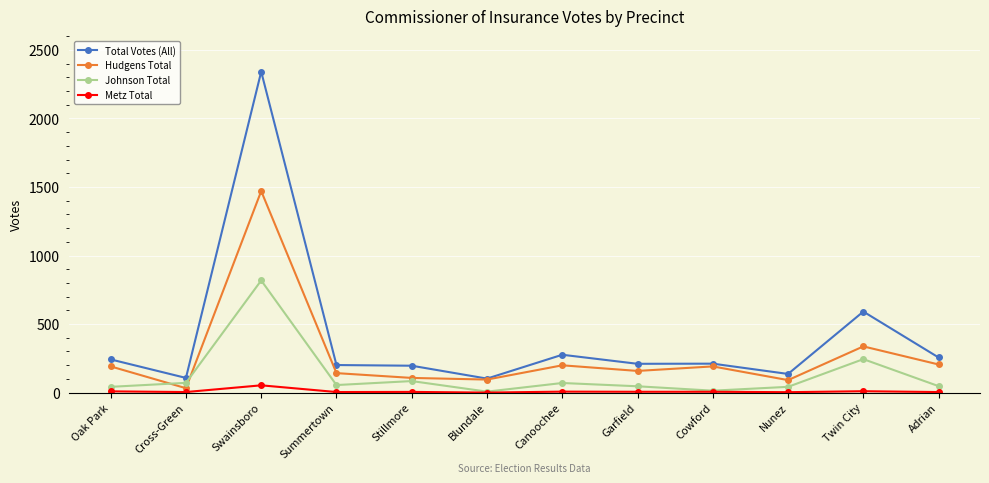

Which series changed the most between Oak Park and Swainsboro?

Total Votes (All)